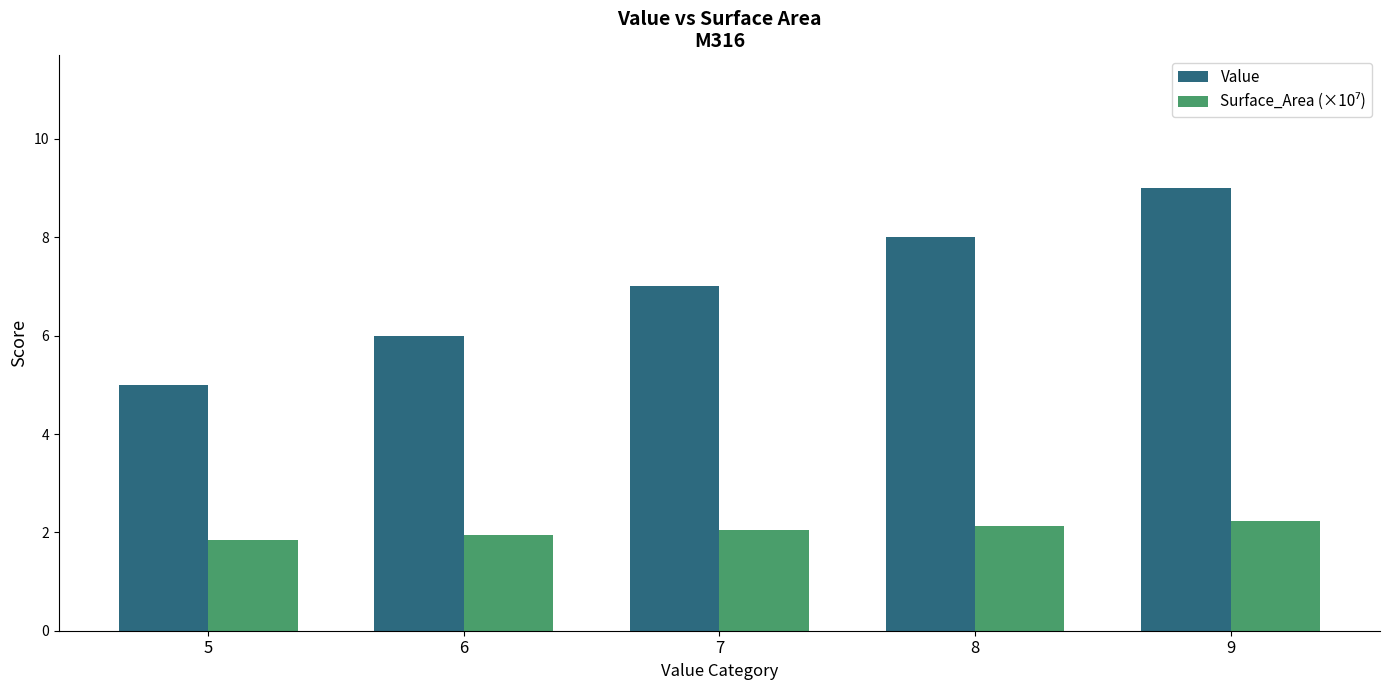

Does the chart contain stacked bars?

No